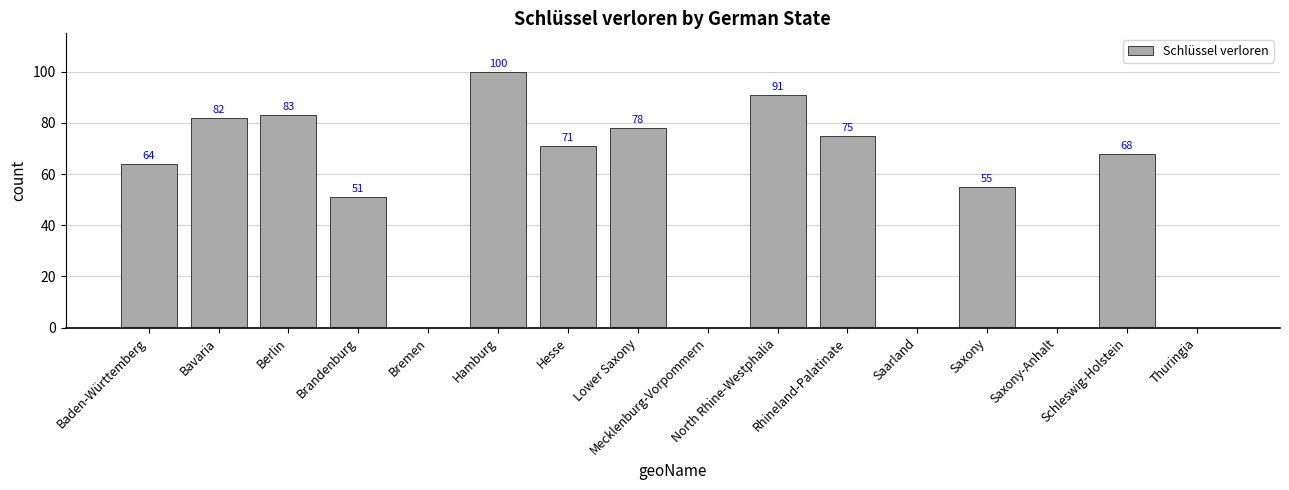

What is the sum of all values?

818